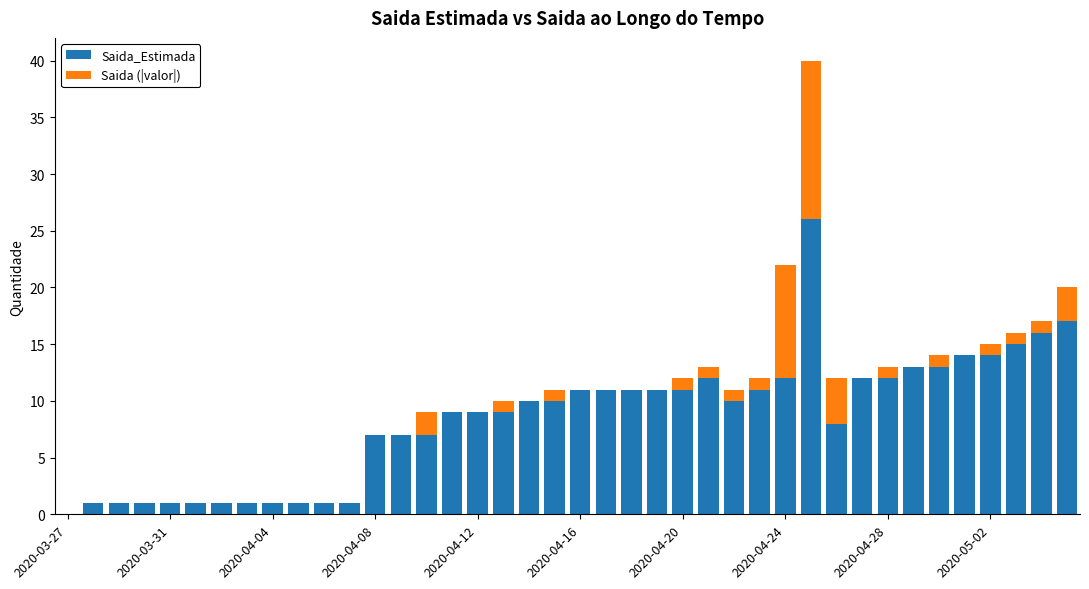

How many distinct data groups are displayed?

2